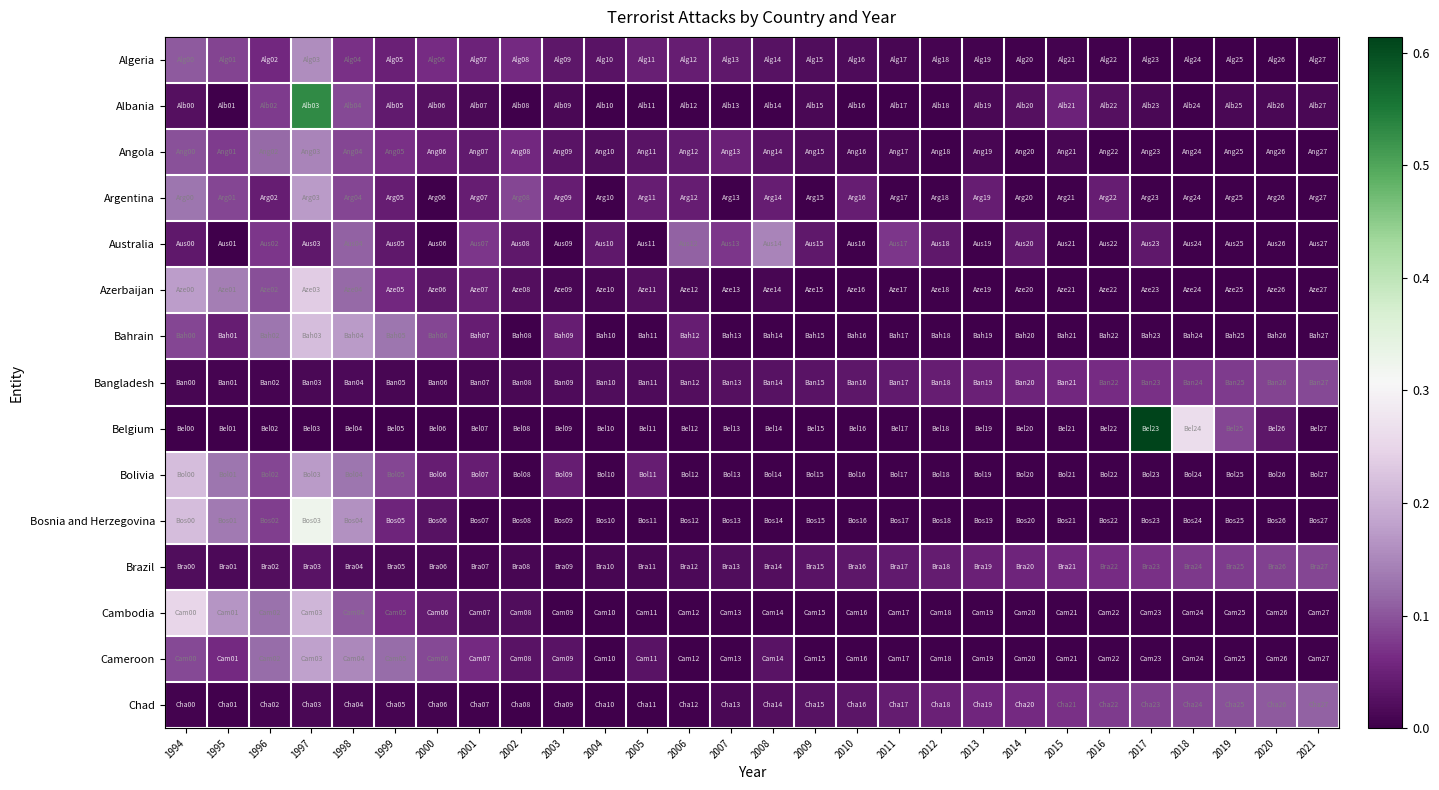

List the series in order of their peak value, lowest first.

Brazil, Bangladesh, Chad, Angola, Australia, Algeria, Argentina, Cameroon, Bahrain, Bolivia, Azerbaijan, Cambodia, Bosnia and Herzegovina, Albania, Belgium